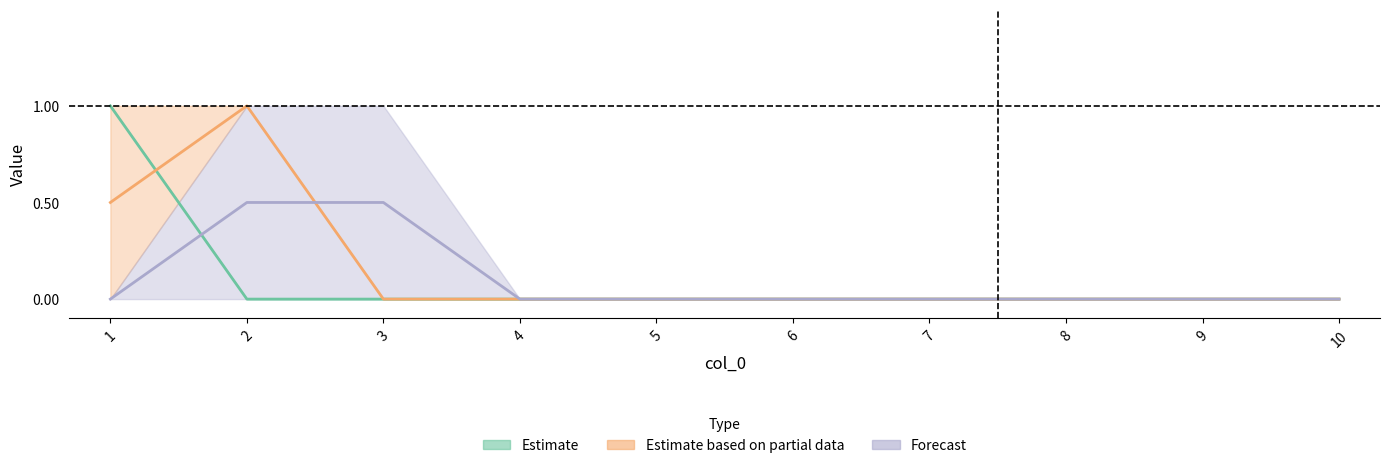

How many data points does each series have?

10